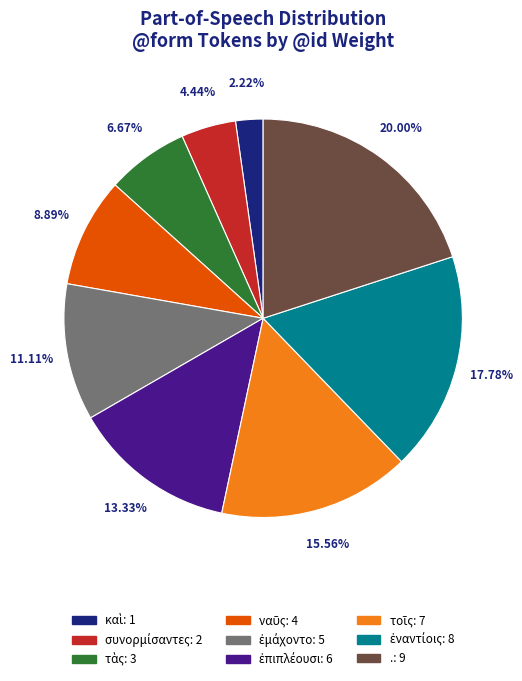

Does any single category account for the majority?

No